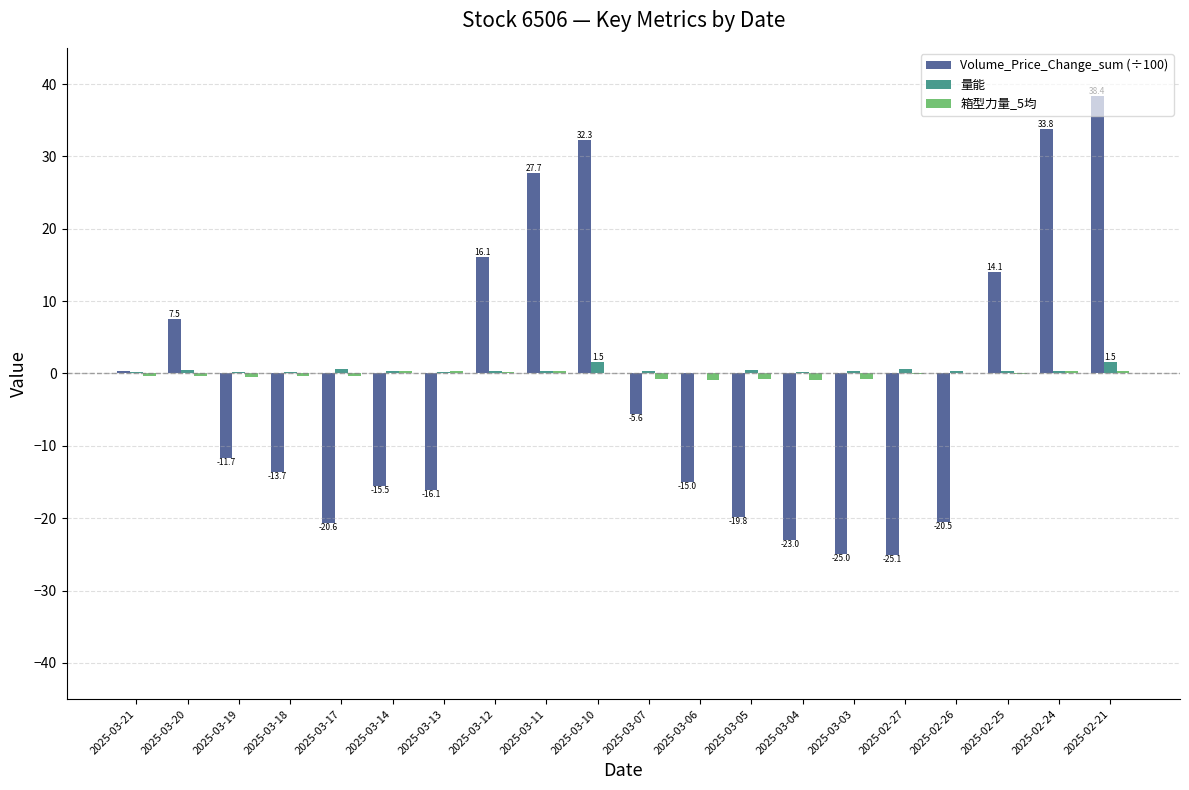

How many data points does each series have?

20